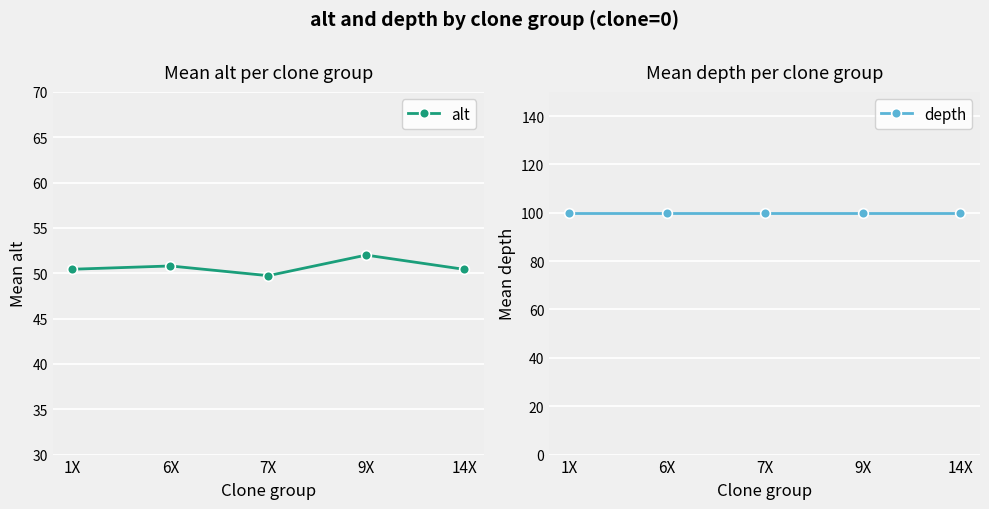

Rank the series by their average value, from lowest to highest.

alt, depth